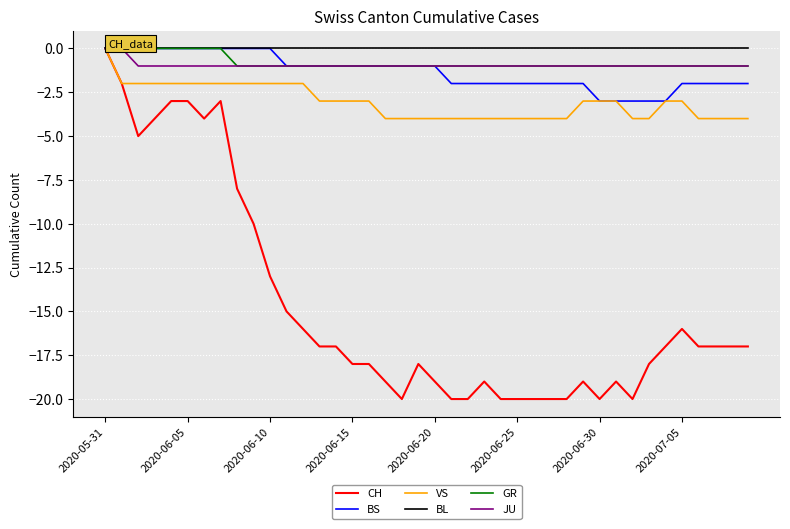

Which series has the widest spread of values?

CH